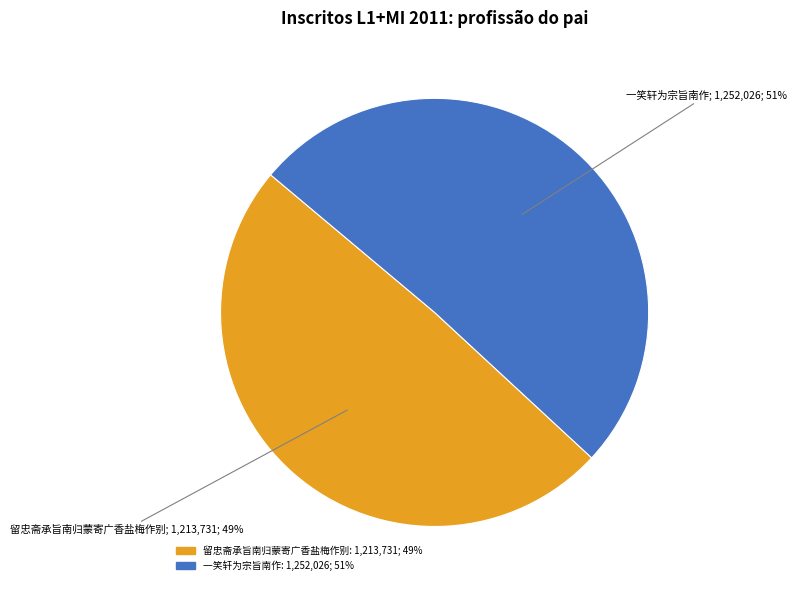

Do 一笑轩为宗旨南作 and 留忠斋承旨南归蒙寄广香盐梅作别 together represent more than half of the pie?

Yes